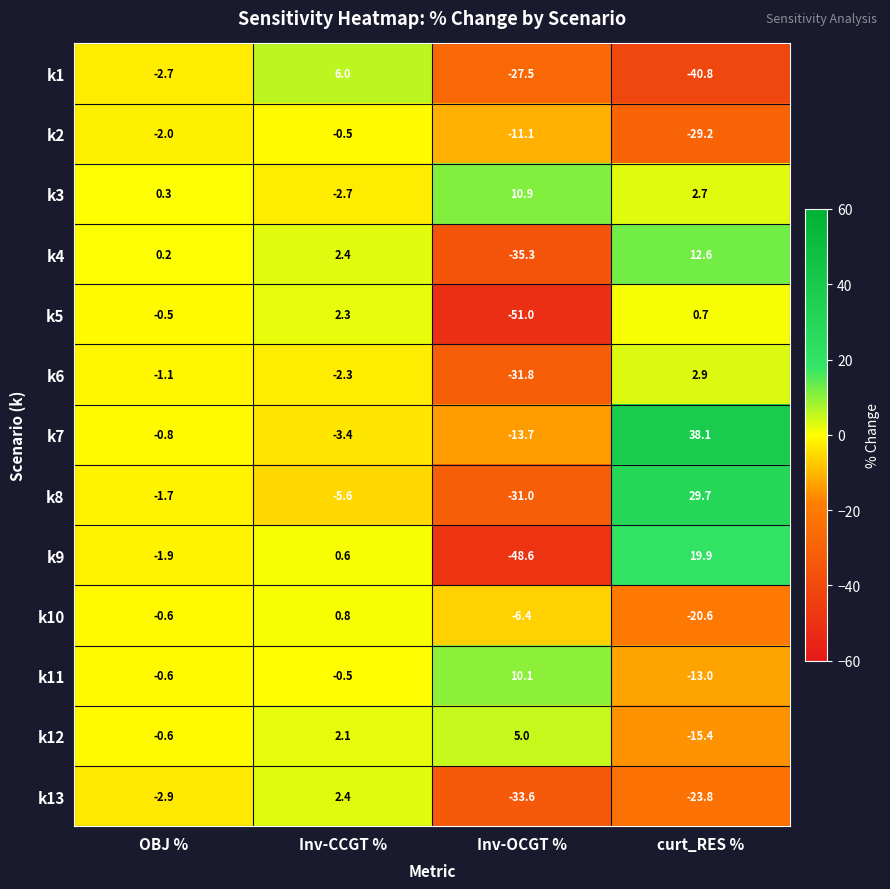

Which label corresponds to the smallest value in the chart?

Inv-OCGT %